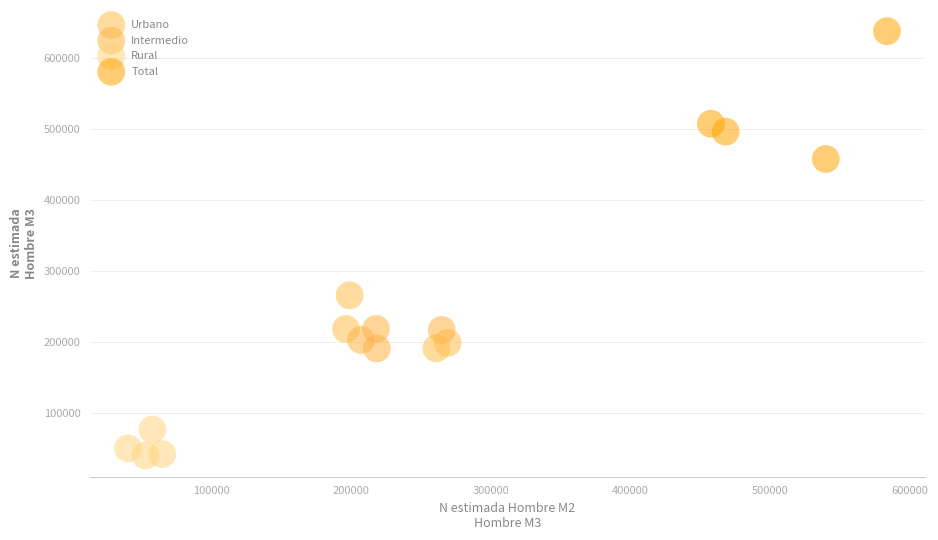

Which series has the largest Y range (max minus min)?

Total